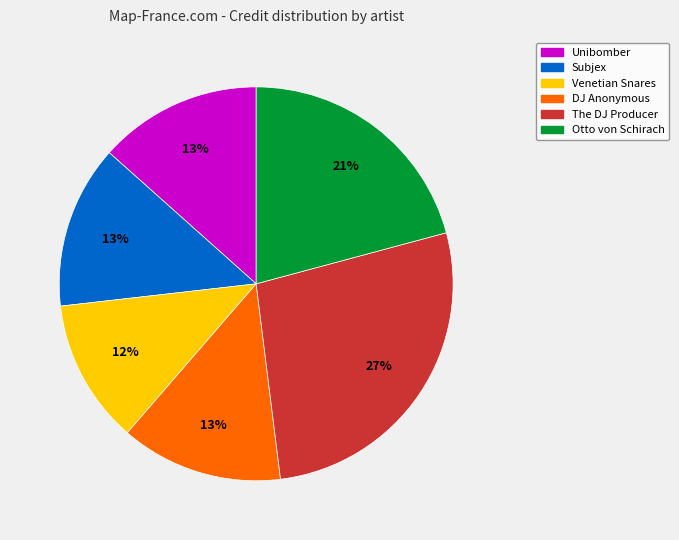

To the nearest percent, what is the average slice percentage?

17%